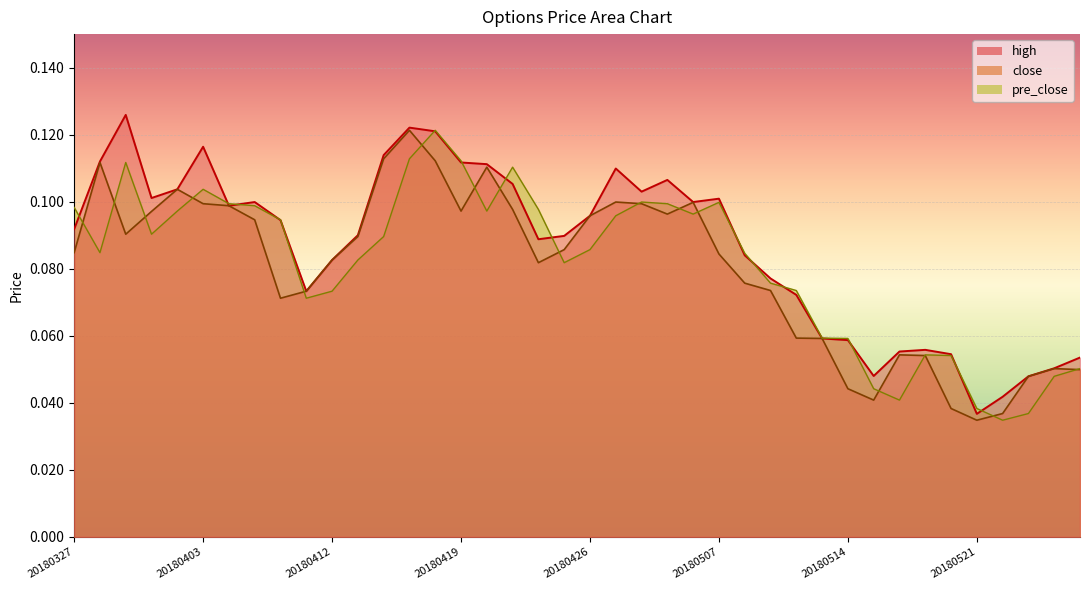

What is the greatest value displayed?

0.1